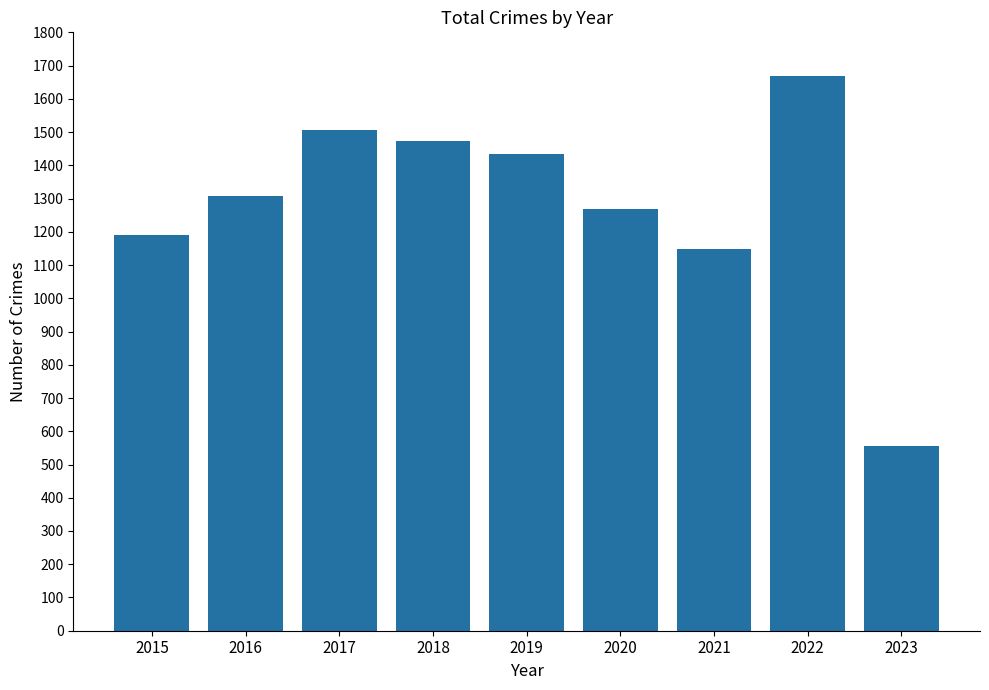

List the labels in order of value, smallest first.

2023, 2021, 2015, 2020, 2016, 2019, 2018, 2017, 2022